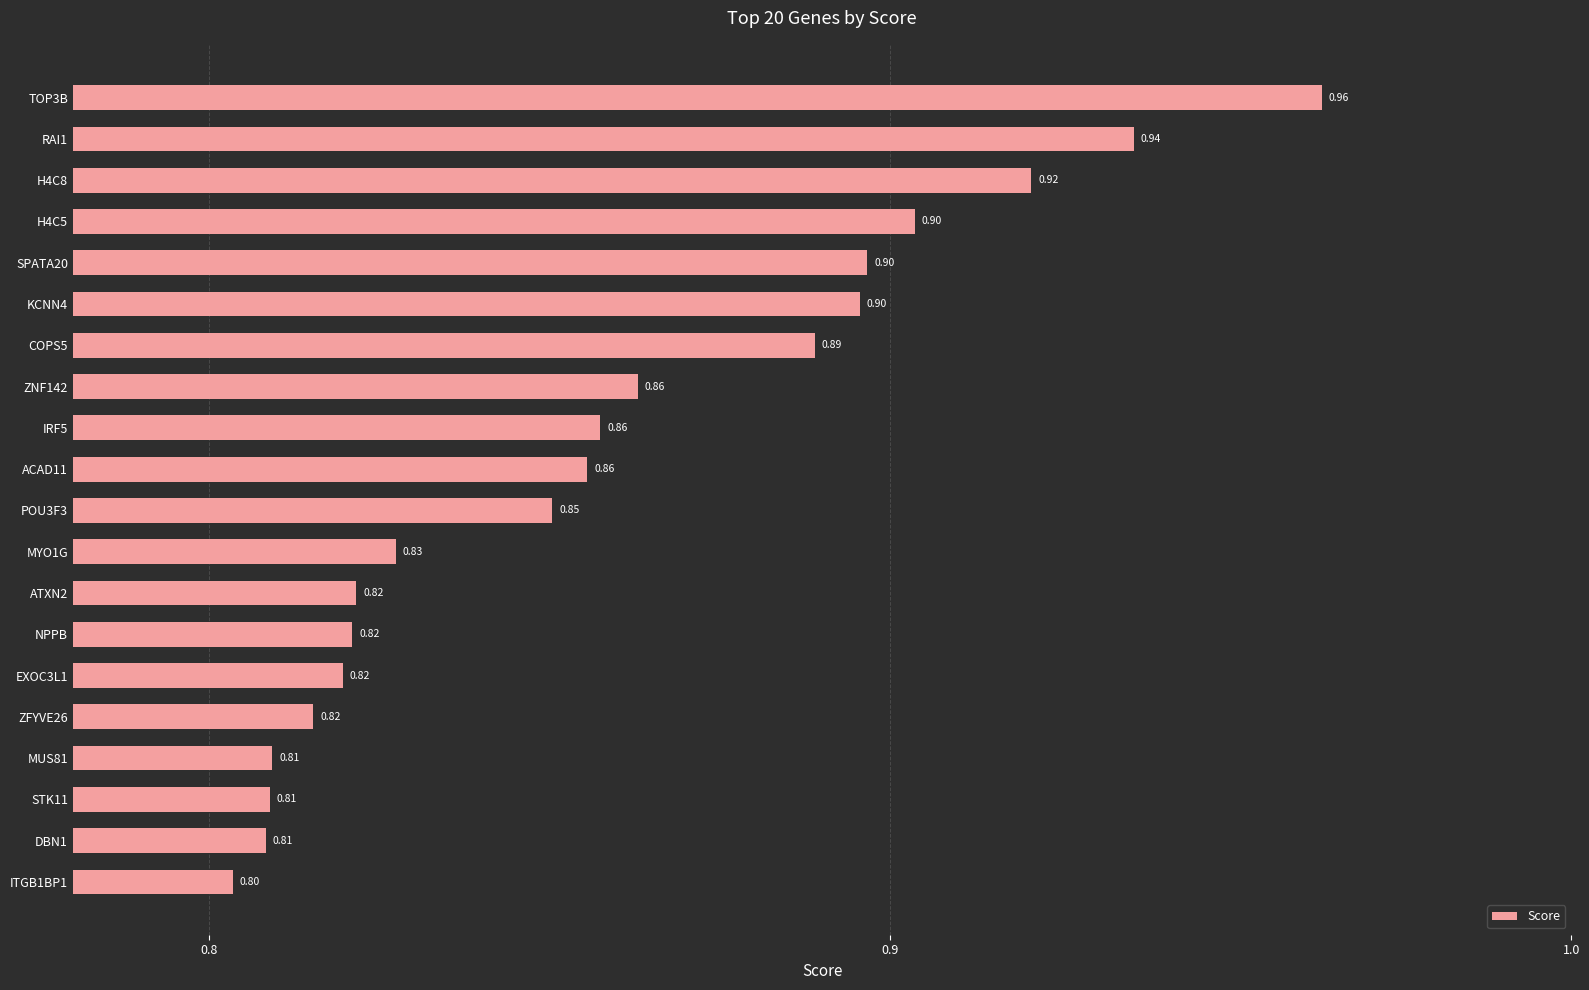

How many bars are there in total?

20